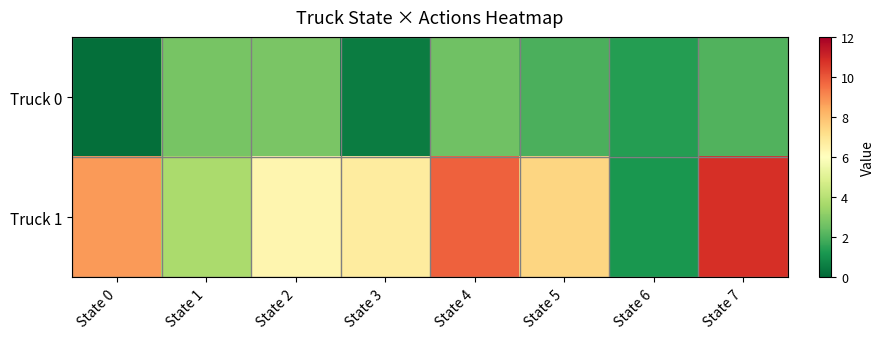

Reading left to right, what are all the values shown in this chart?

Truck 0: State 0=0.2	State 1=2.7	State 2=2.8	State 3=0.5	State 4=2.6	State 5=2.0	State 6=1.4	State 7=2.1
Truck 1: State 0=8.8	State 1=3.7	State 2=6.4	State 3=6.7	State 4=9.8	State 5=7.4	State 6=1.2	State 7=10.8